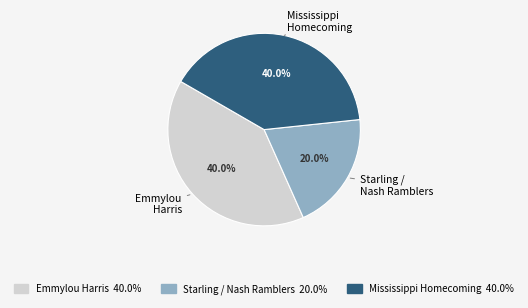

What percentage is NOT represented by Starling / Nash Ramblers?

80.0%